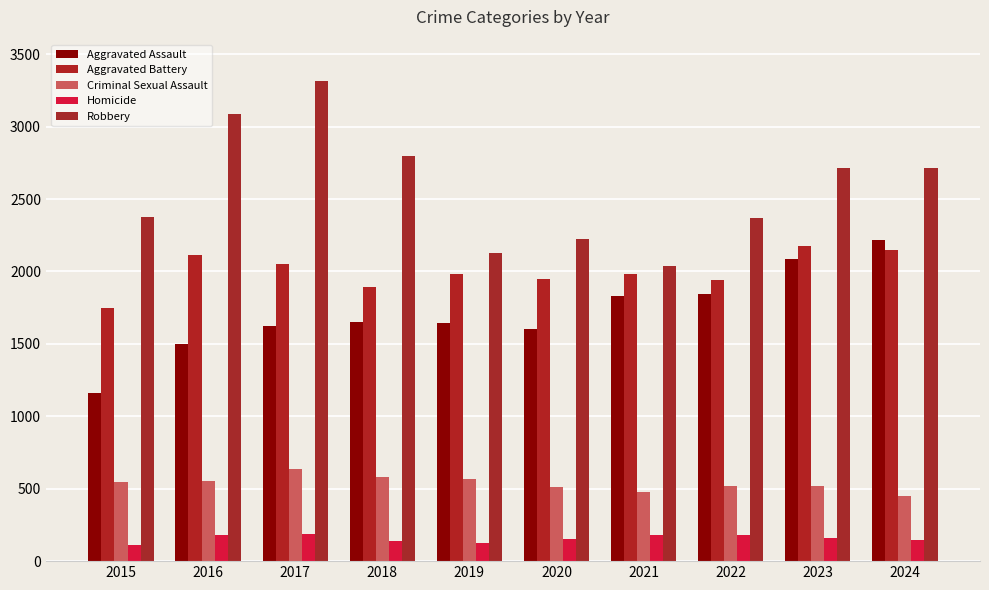

Is it true that Homicide equals 156 at 2020?

True